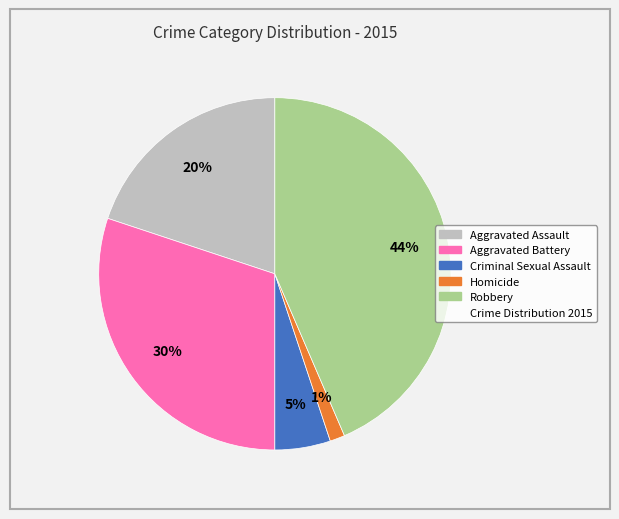

Does any single category account for the majority?

No